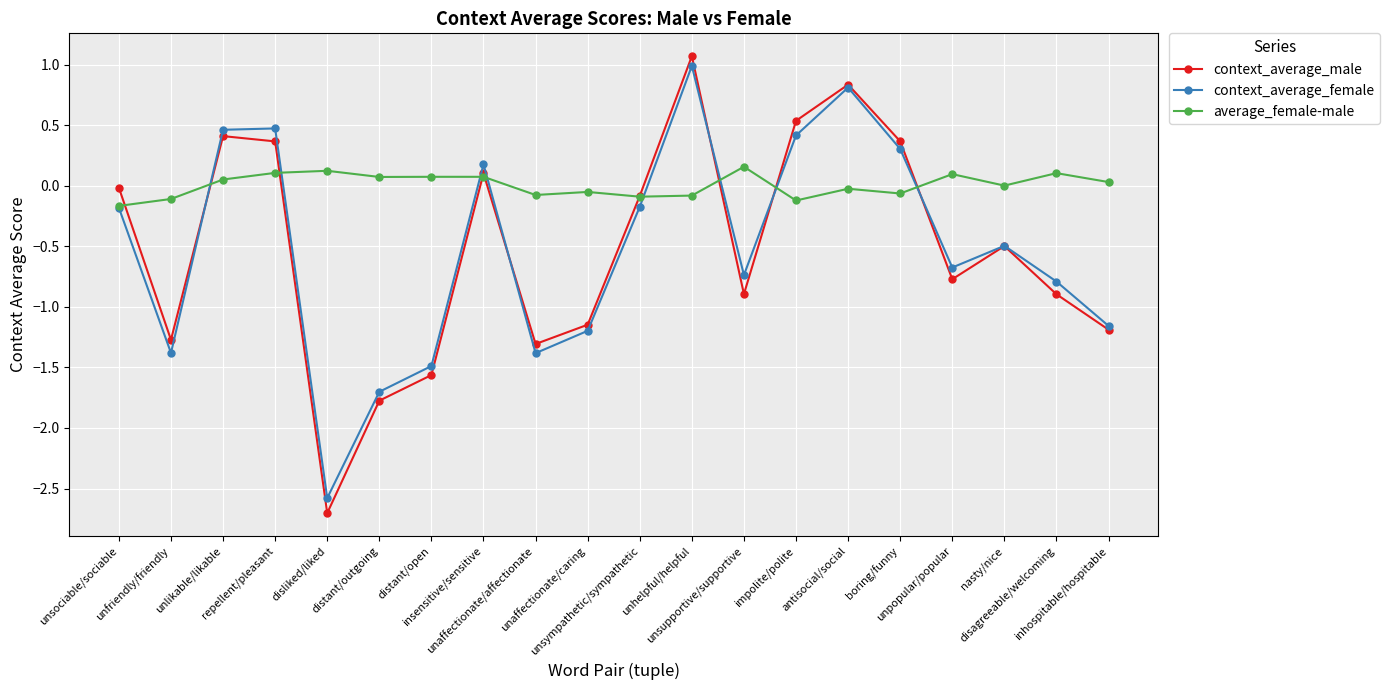

What is the spread (max minus min) of values at unaffectionate/caring?

1.1